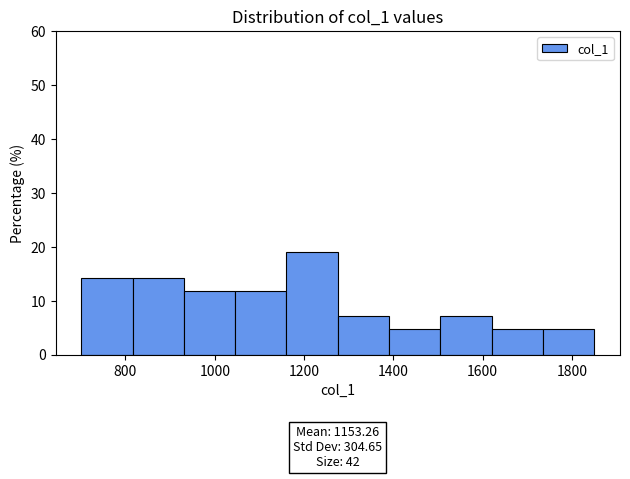

Which range on the x-axis has the tallest bar?

1160 to 1280